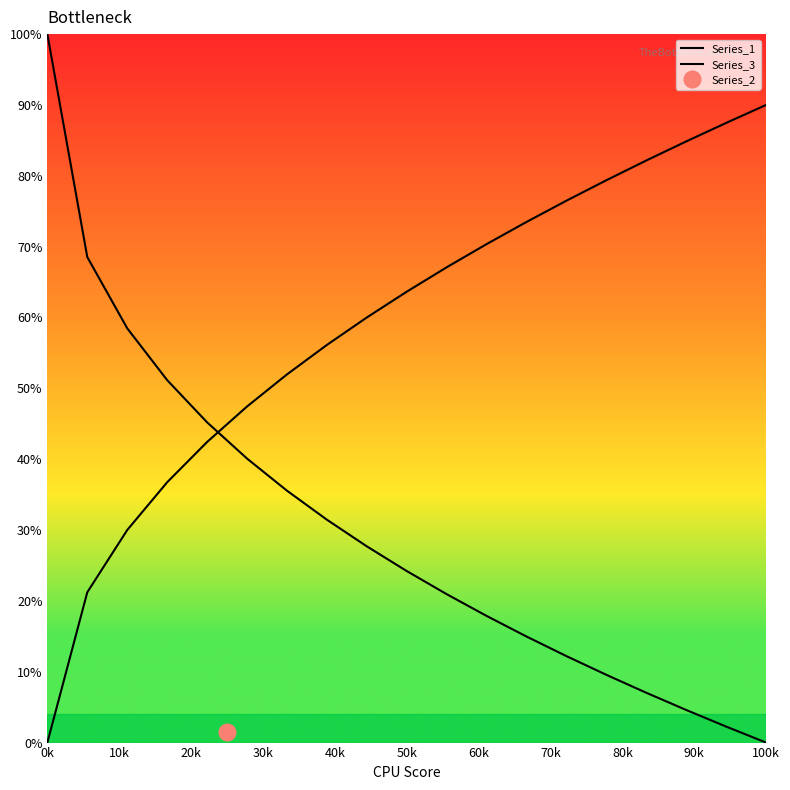

How many positive values does the Series_3 series have?

18